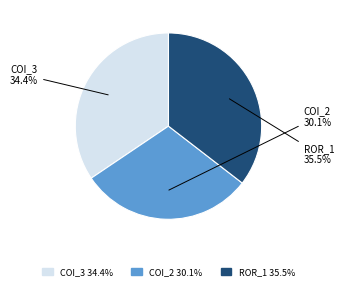

To the nearest percent, what is the difference between the largest and smallest slice percentages?

5%